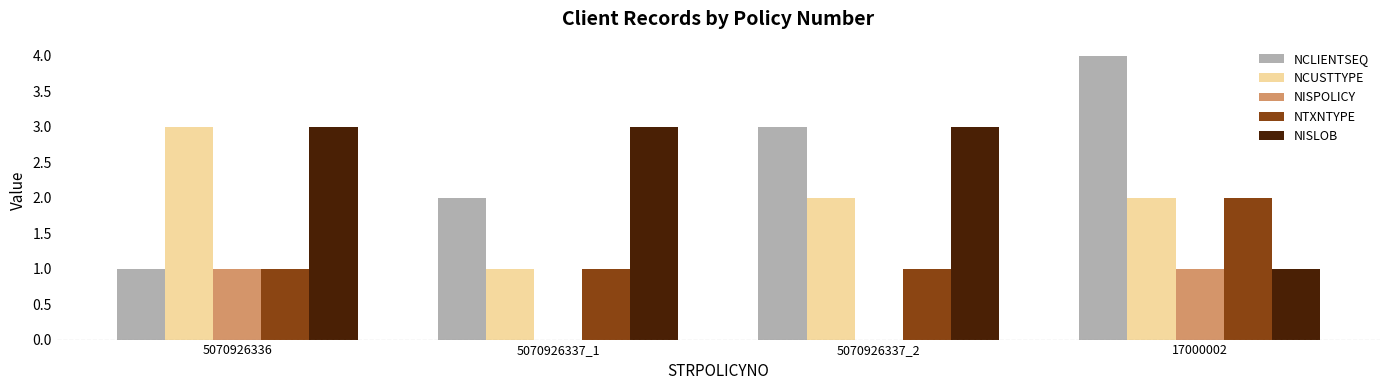

At which category does the chart reach its peak across all series?

17000002